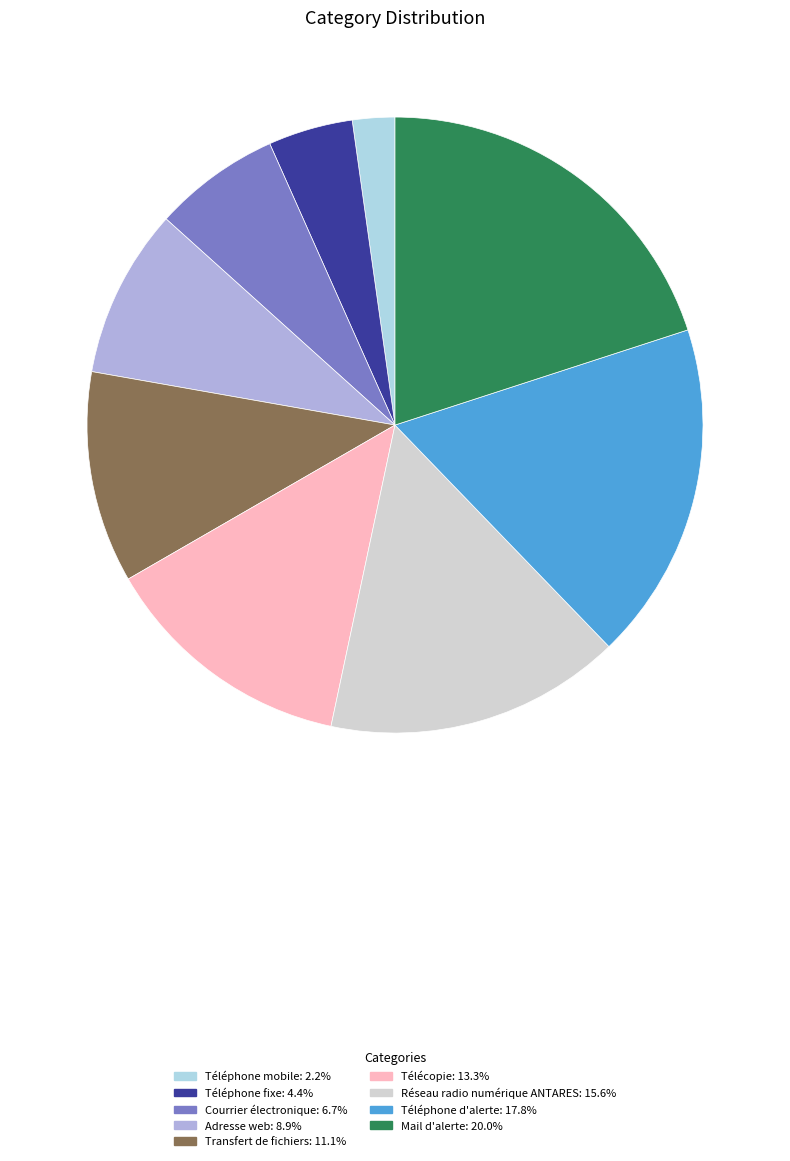

Which category has the smallest portion of the pie?

Téléphone mobile